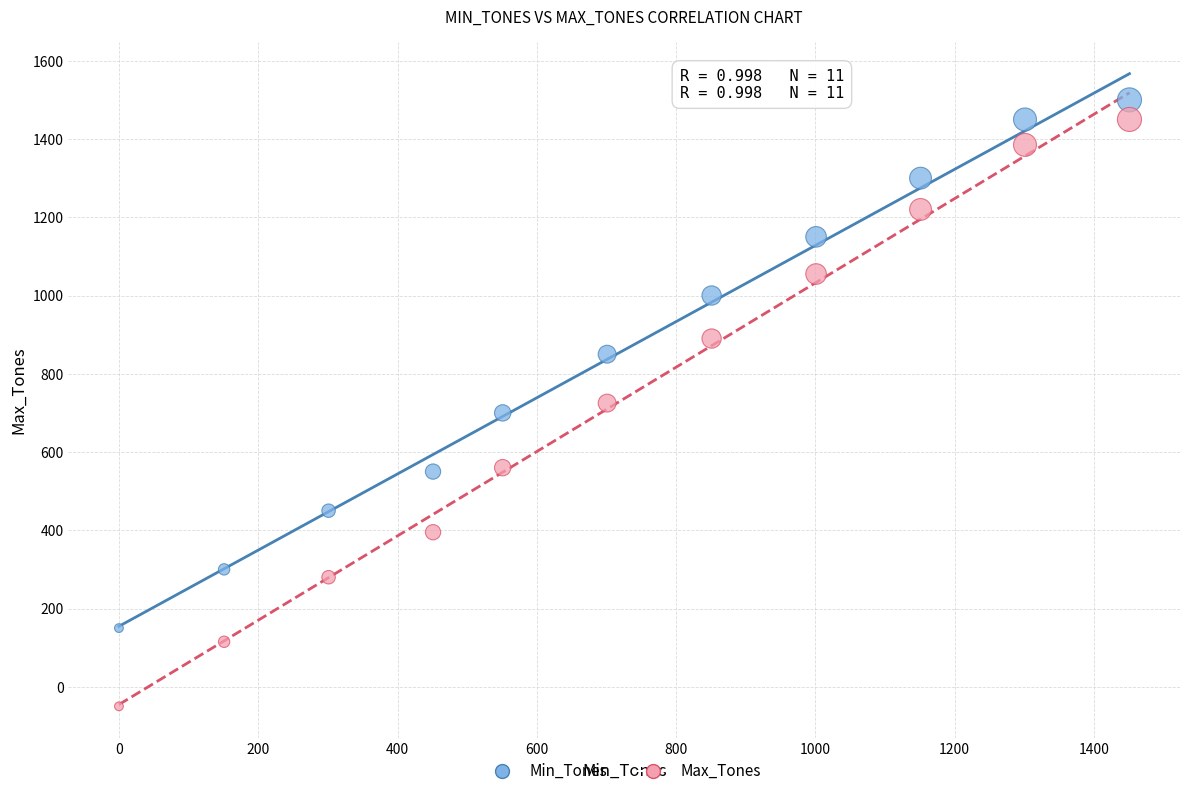

Which series has the widest spread of Y values?

Max_Tones